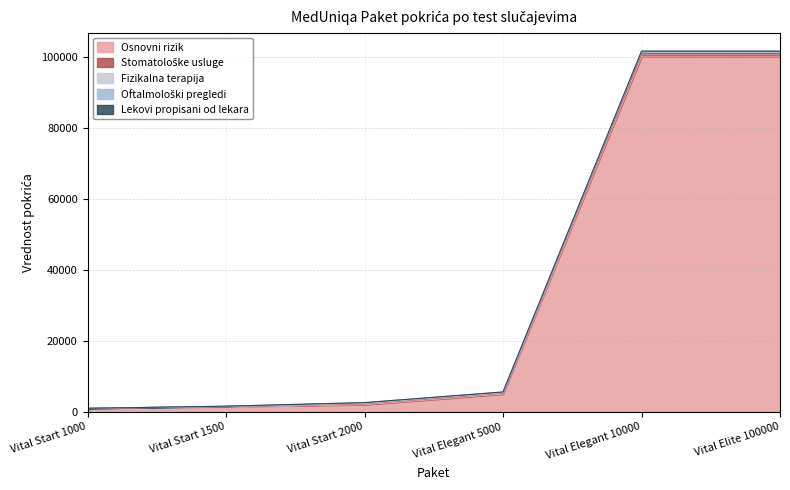

Reading left to right, what are all the values shown in this chart?

Osnovni rizik: Vital Start 1000=1000	Vital Start 1500=1500	Vital Start 2000=2000	Vital Elegant 5000=5000	Vital Elegant 10000=100000	Vital Elite 100000=100000
Stomatološke usluge: Vital Start 1000=0	Vital Start 1500=0	Vital Start 2000=300	Vital Elegant 5000=300	Vital Elegant 10000=1000	Vital Elite 100000=1000
Fizikalna terapija: Vital Start 1000=0	Vital Start 1500=0	Vital Start 2000=100	Vital Elegant 5000=100	Vital Elegant 10000=300	Vital Elite 100000=300
Oftalmološki pregledi: Vital Start 1000=0	Vital Start 1500=100	Vital Start 2000=200	Vital Elegant 5000=200	Vital Elegant 10000=300	Vital Elite 100000=300
Lekovi propisani od lekara: Vital Start 1000=0	Vital Start 1500=0	Vital Start 2000=0	Vital Elegant 5000=0	Vital Elegant 10000=0	Vital Elite 100000=0